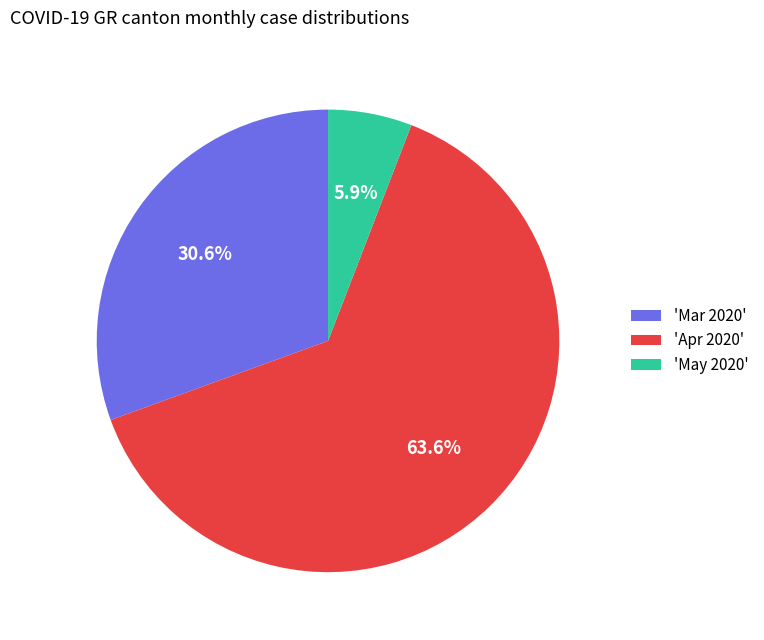

Which has a higher value, 'Mar 2020' or 'May 2020'?

'Mar 2020'